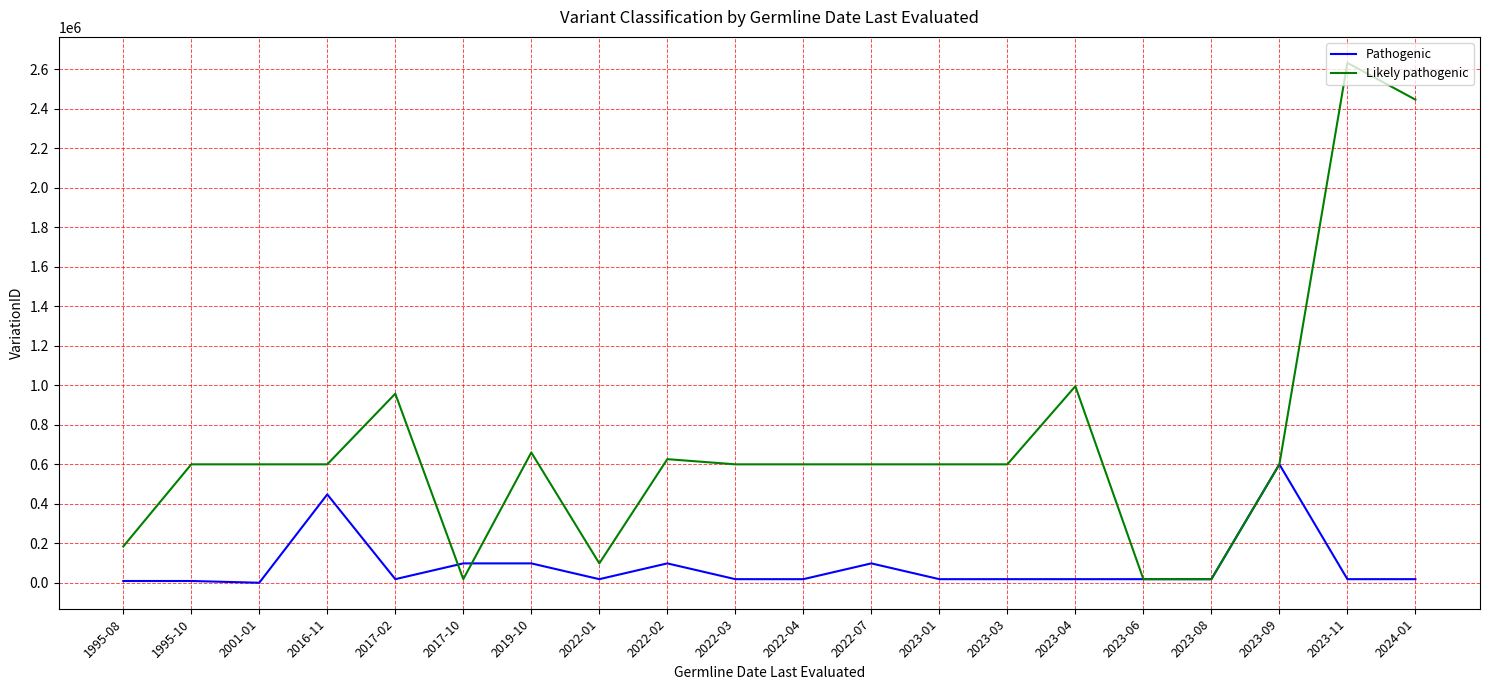

What position from the left is 2023-03?

14